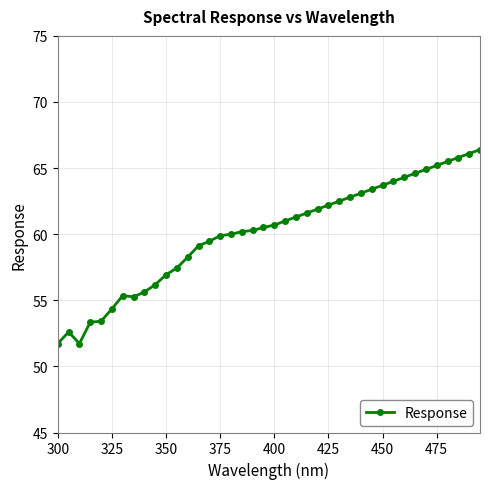

How many lines are shown in the chart?

1